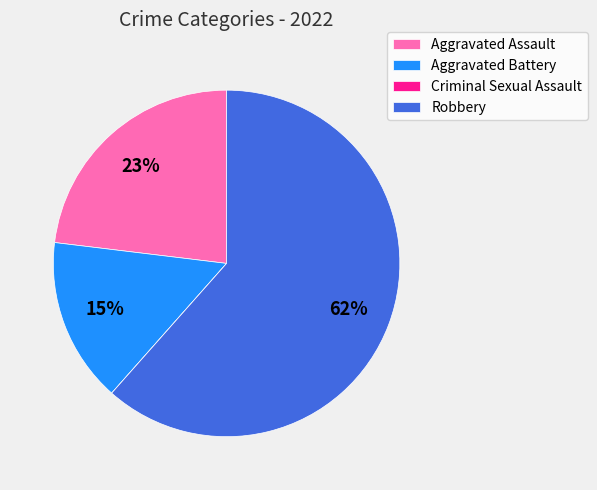

Does any single category account for the majority?

Yes